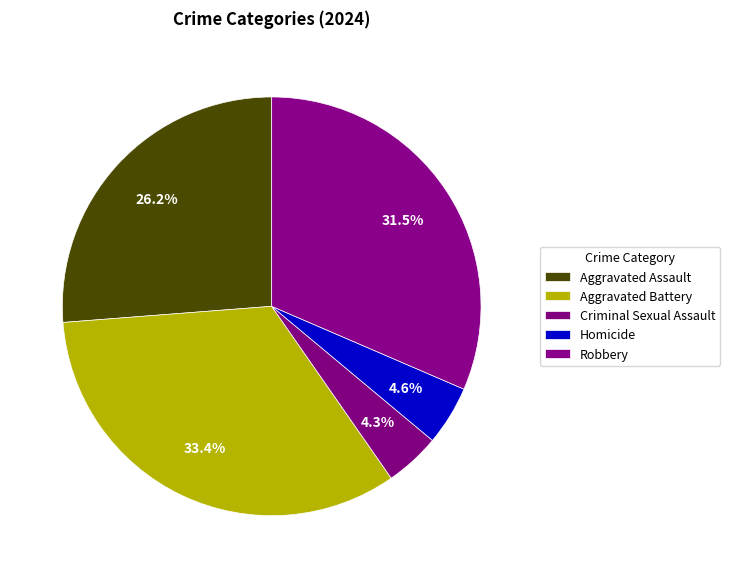

How many slices are in this pie chart?

5